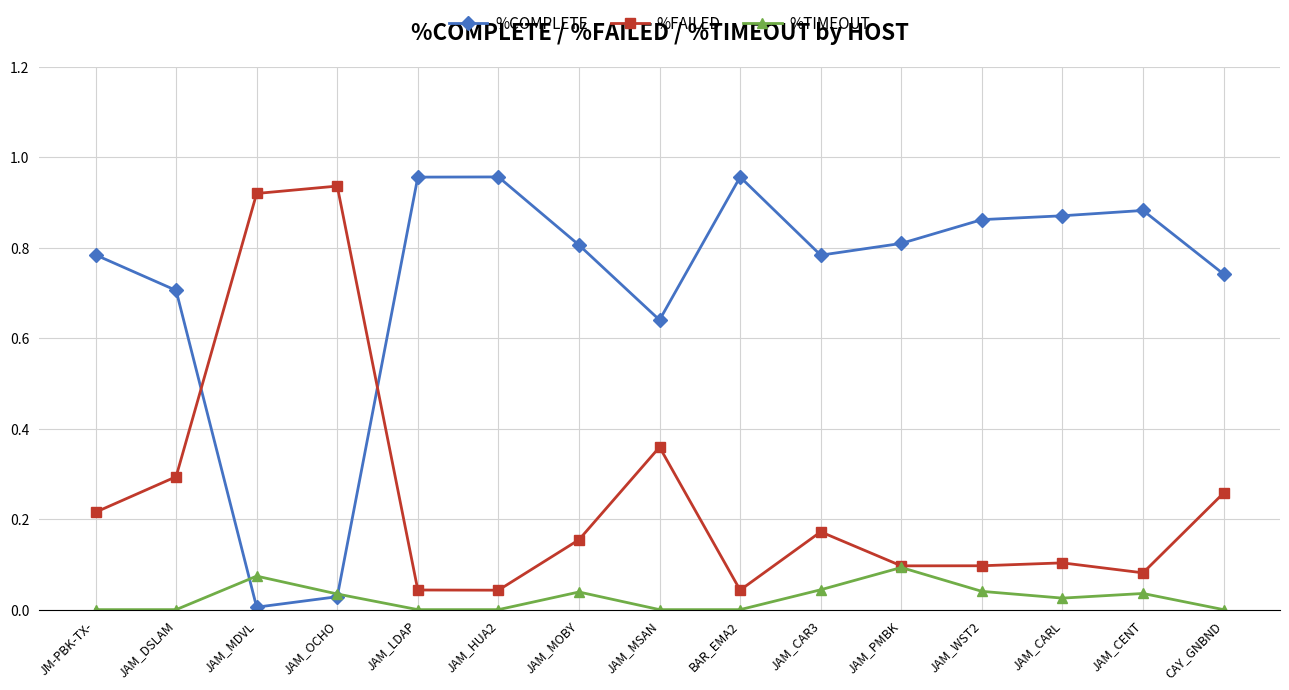

What position from the left is JAM_DSLAM?

2